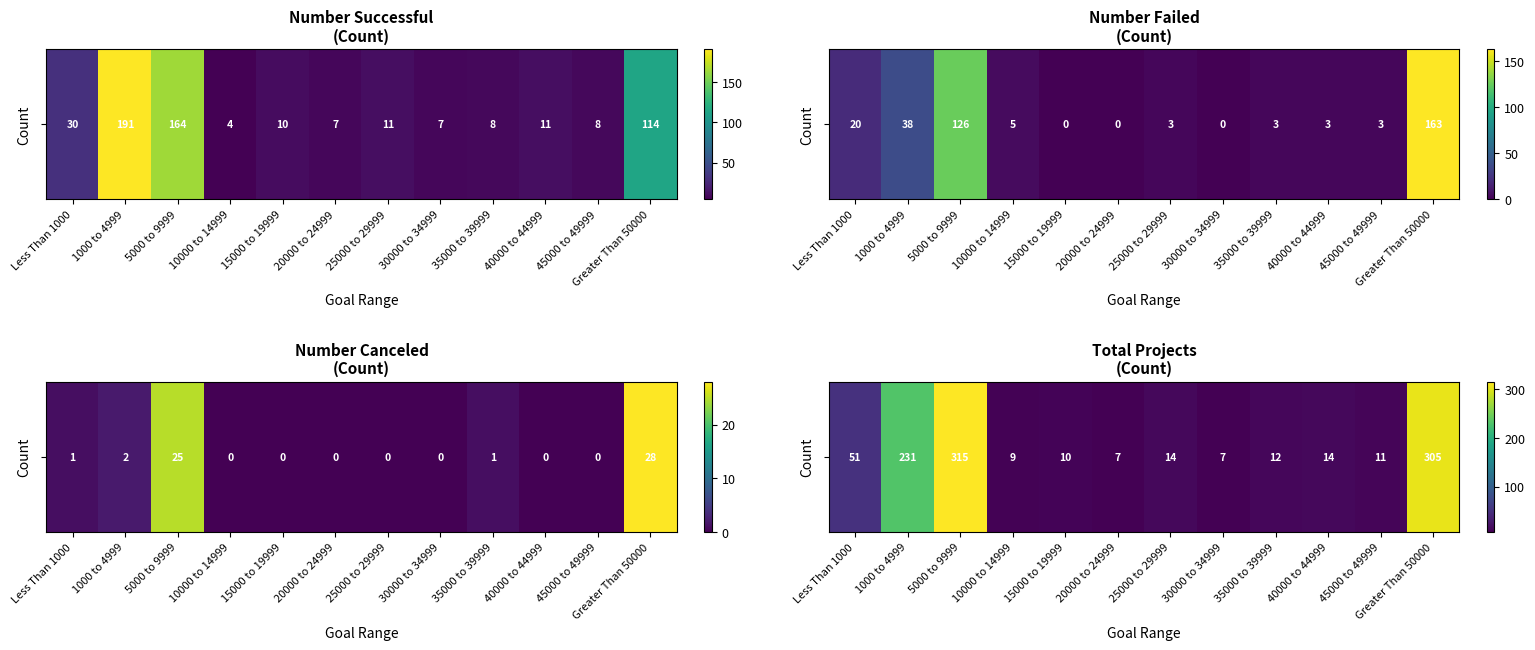

Reading right to left, extract all data points from this chart.

305	11	14	12	7	14	7	10	9	315	231	51